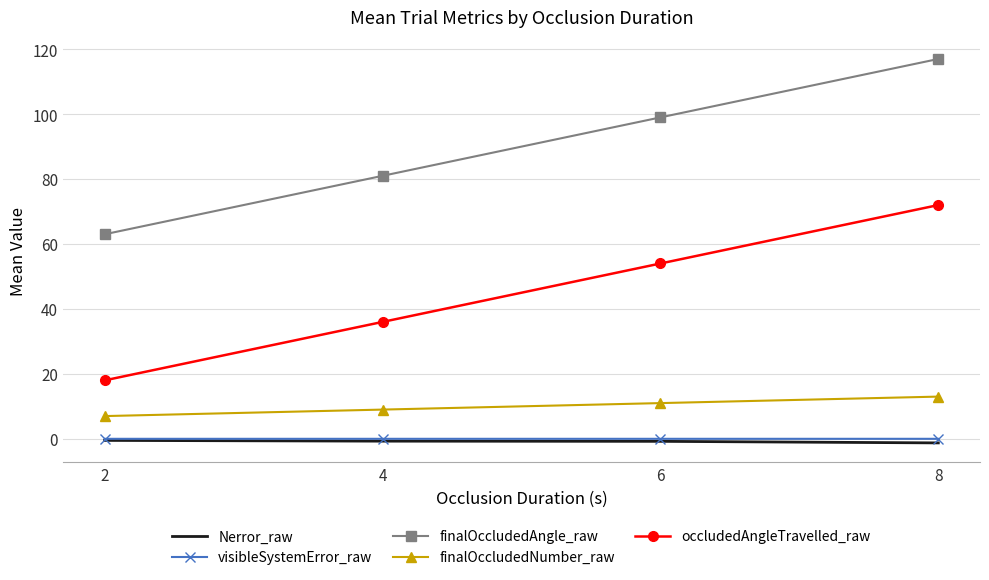

True or false: finalOccludedNumber_raw has more than 1 interior local peaks.

False